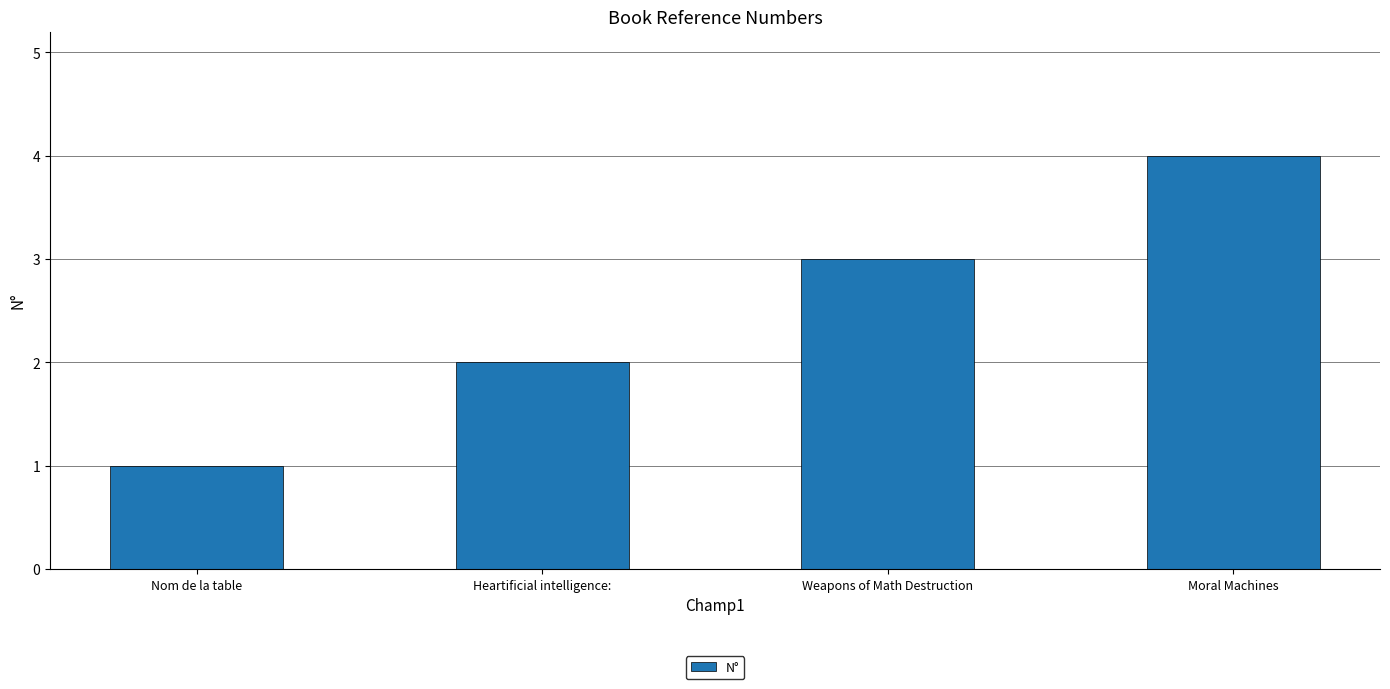

How many data points are less than 3?

2